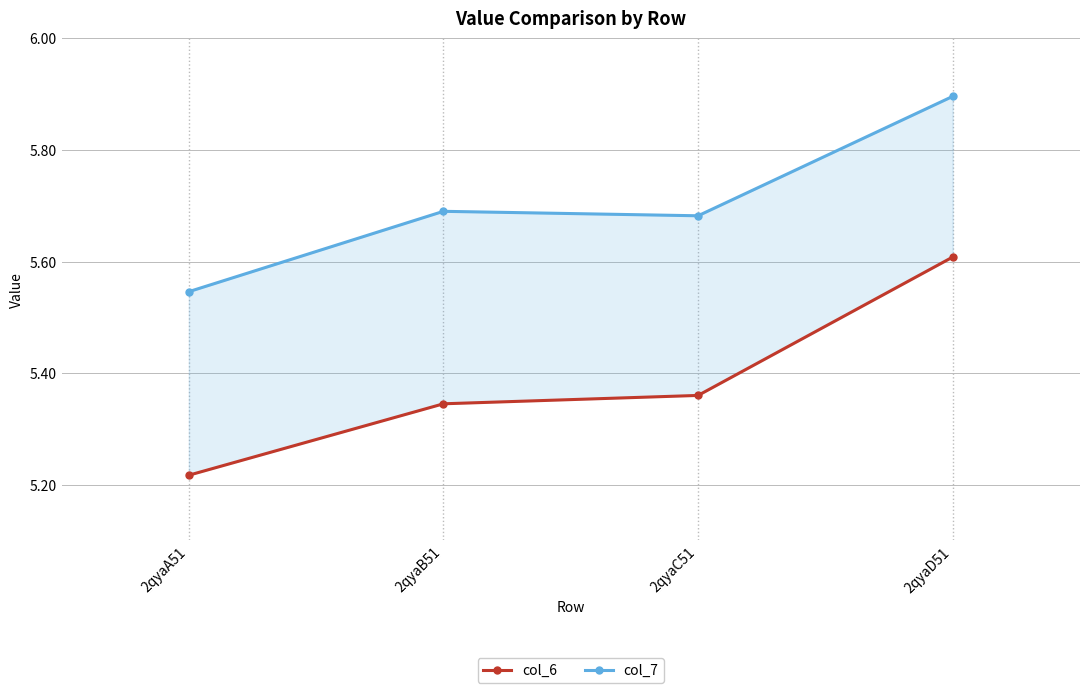

Reading left to right, list all the values displayed in this chart.

col_6: 2qyaA51=5.2	2qyaB51=5.3	2qyaC51=5.4	2qyaD51=5.6
col_7: 2qyaA51=5.5	2qyaB51=5.7	2qyaC51=5.7	2qyaD51=5.9